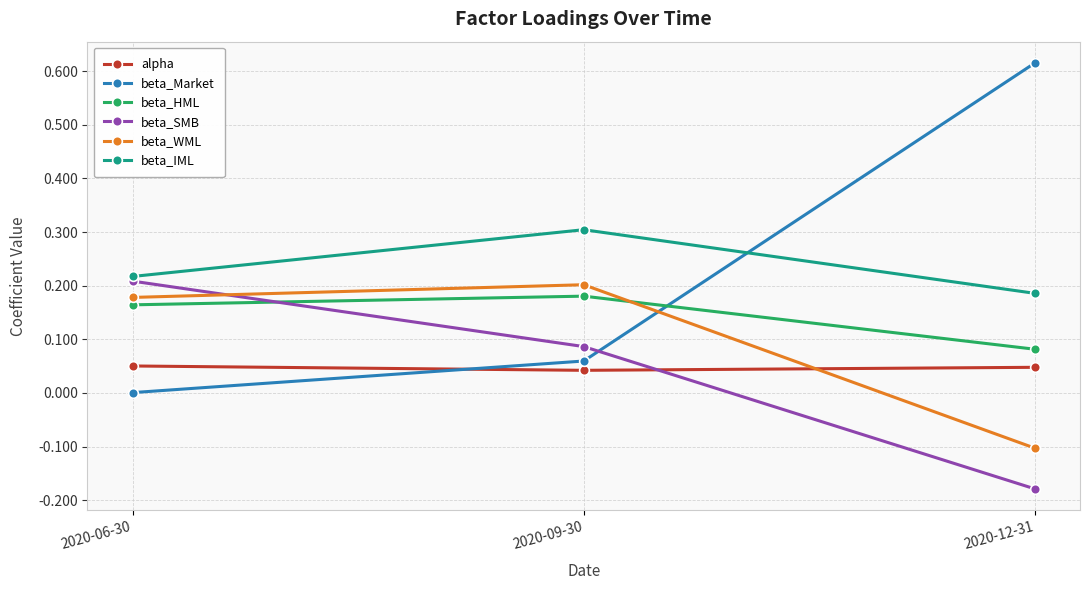

Rank the series at 2020-09-30 from lowest to highest value.

alpha, beta_Market, beta_SMB, beta_HML, beta_WML, beta_IML